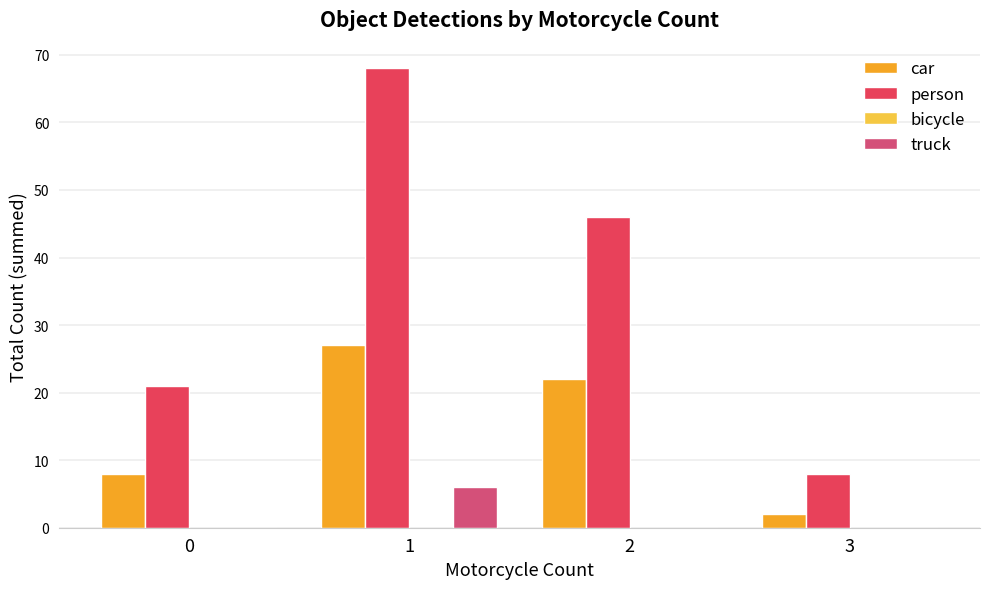

How many data points does each series have?

4